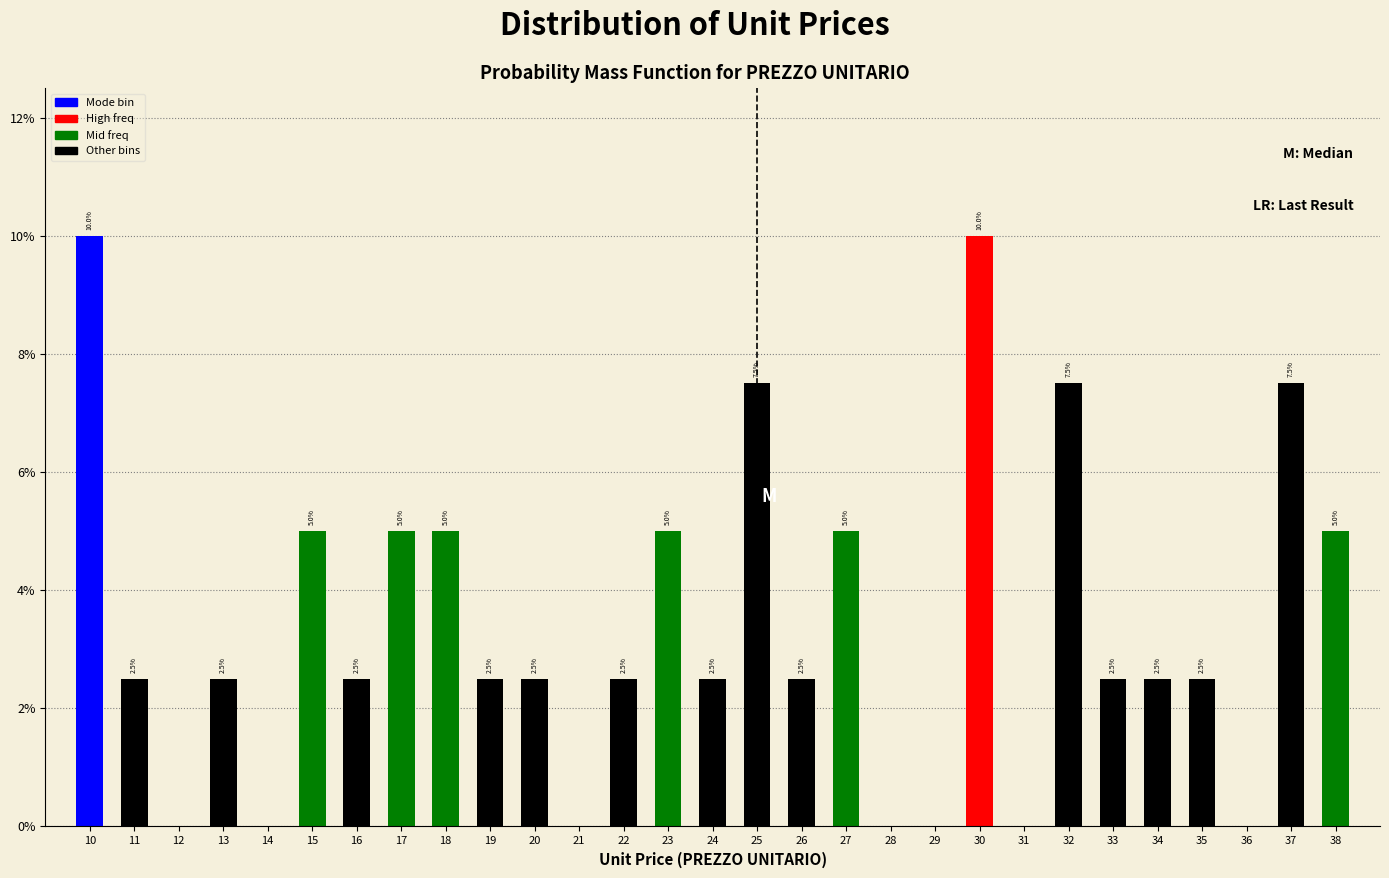

Reading left to right, list all the values displayed in this chart.

10=10.0	11=2.5	12=0.0	13=2.5	14=0.0	15=5.0	16=2.5	17=5.0	18=5.0	19=2.5	20=2.5	21=0.0	22=2.5	23=5.0	24=2.5	25=7.5	26=2.5	27=5.0	28=0.0	29=0.0	30=10.0	31=0.0	32=7.5	33=2.5	34=2.5	35=2.5	36=0.0	37=7.5	38=5.0